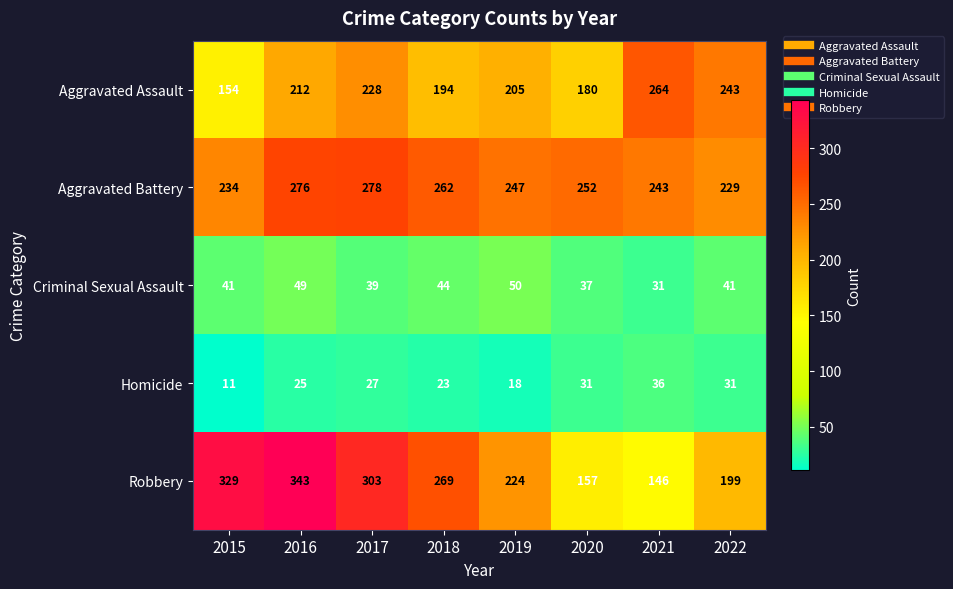

Which category has the lowest value across all series?

2015